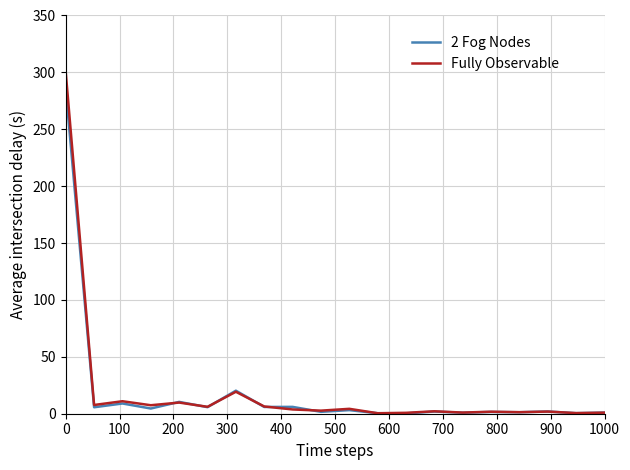

In 2 Fog Nodes, how many points are higher than both neighbors (excluding endpoints)?

8